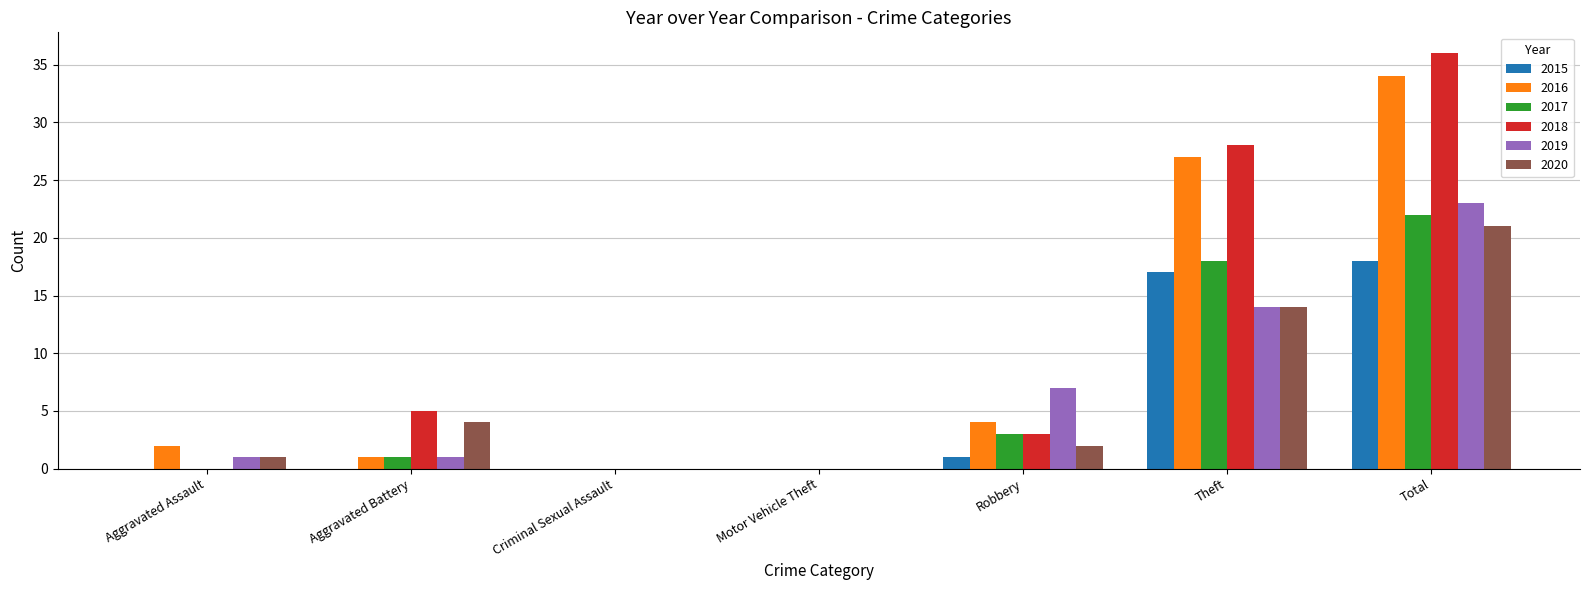

What is the difference between the 2019 values at Total and Motor Vehicle Theft?

23